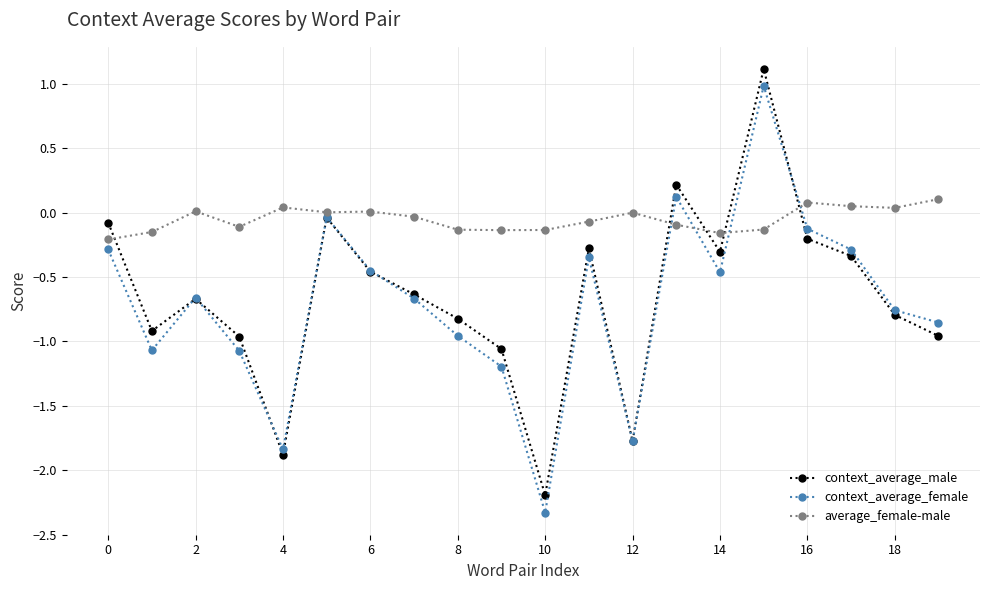

What is the highest value of the context_average_female series?

1.0